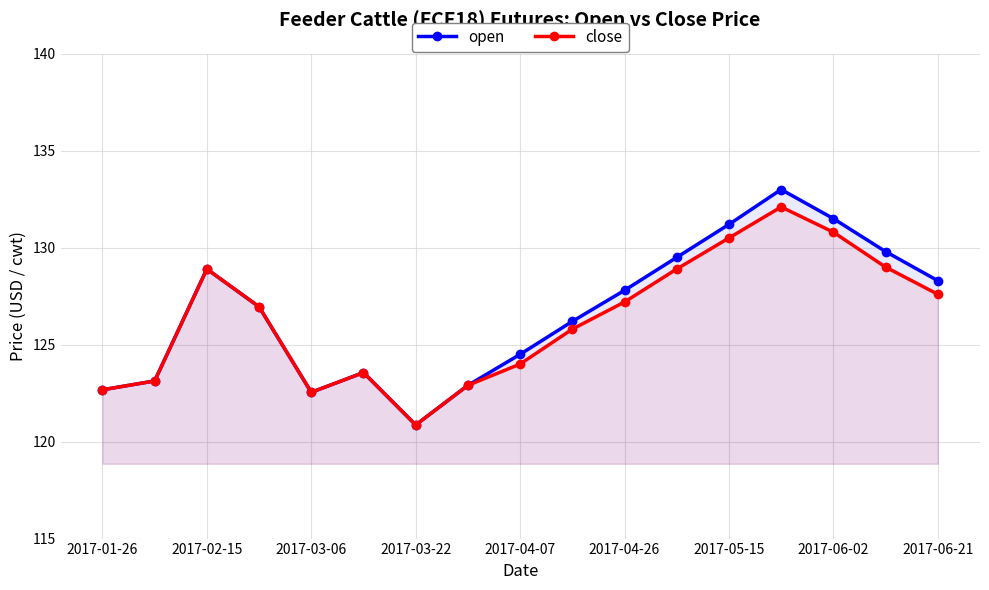

Which series has the widest spread of values?

open